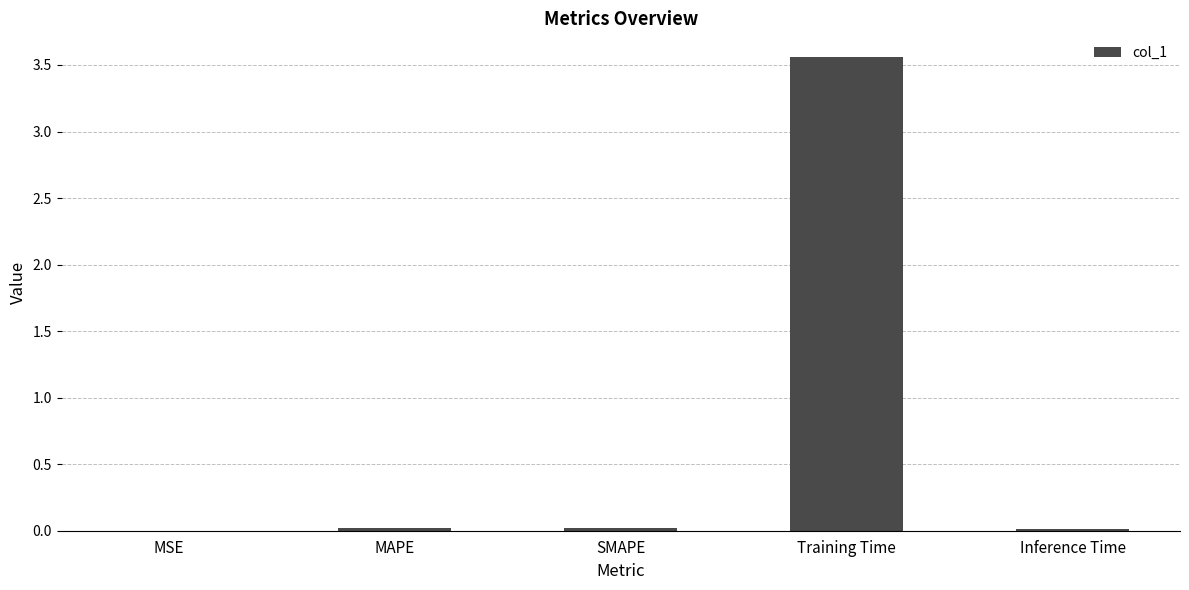

At which category does the chart reach its peak across all series?

Training Time